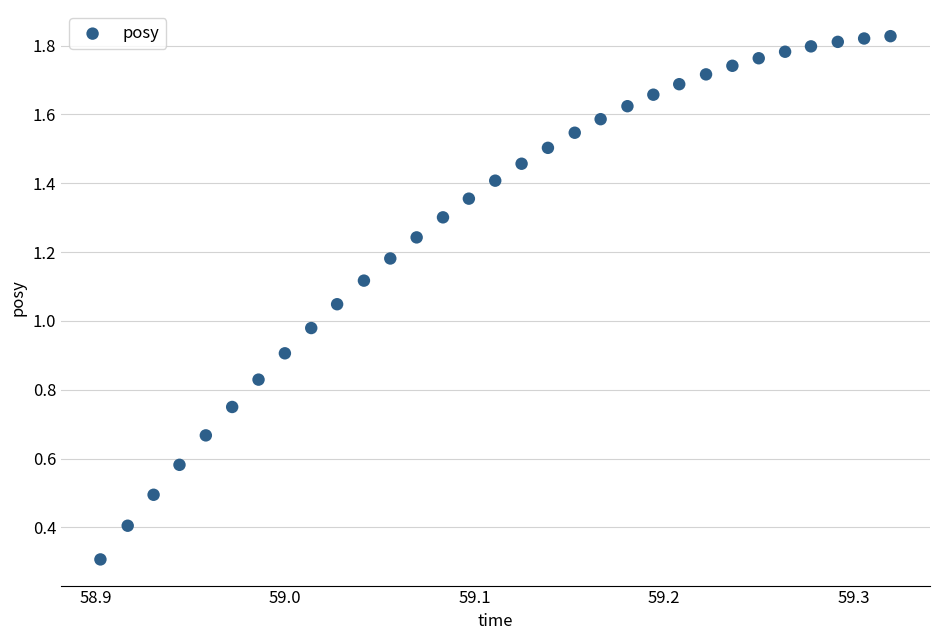

What is the range of X values (max minus min)?

0.4